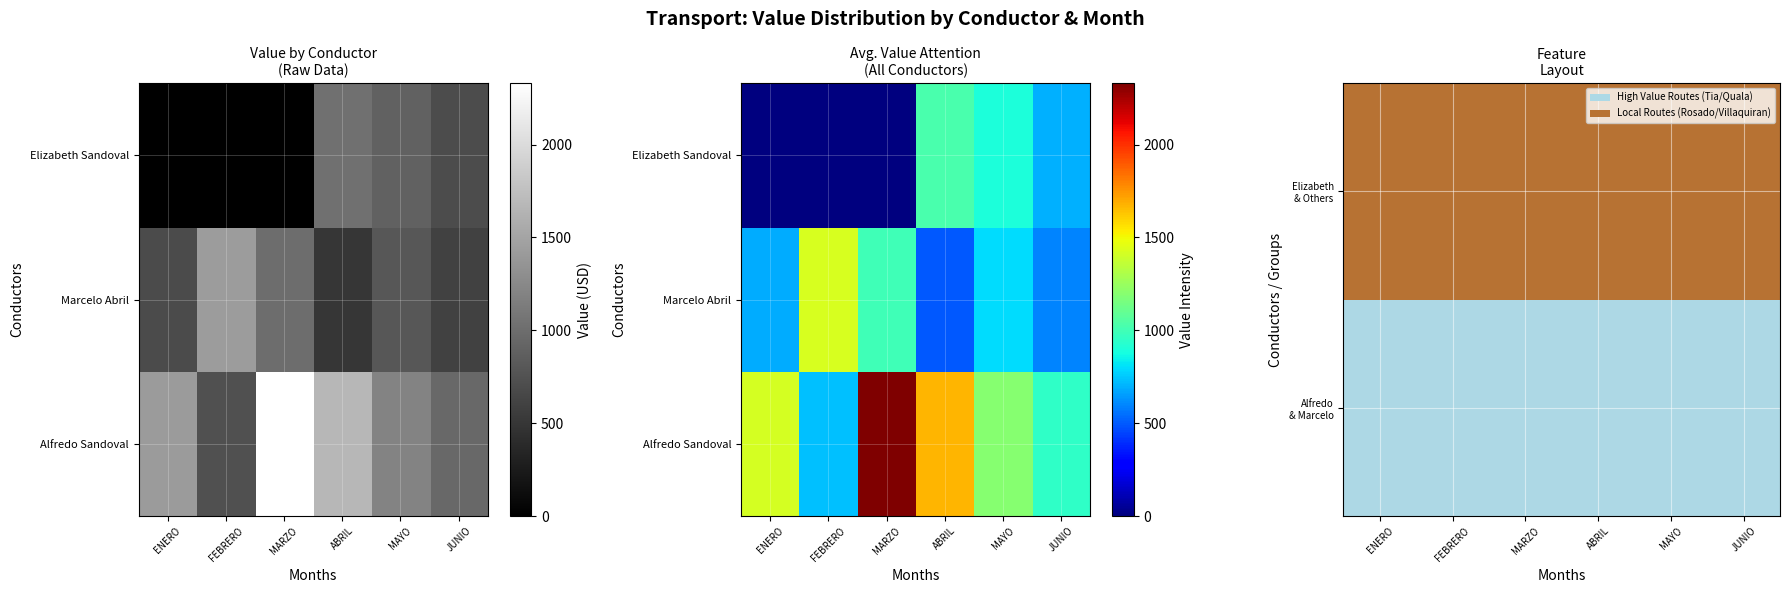

At which category does the chart reach its peak across all series?

MARZO